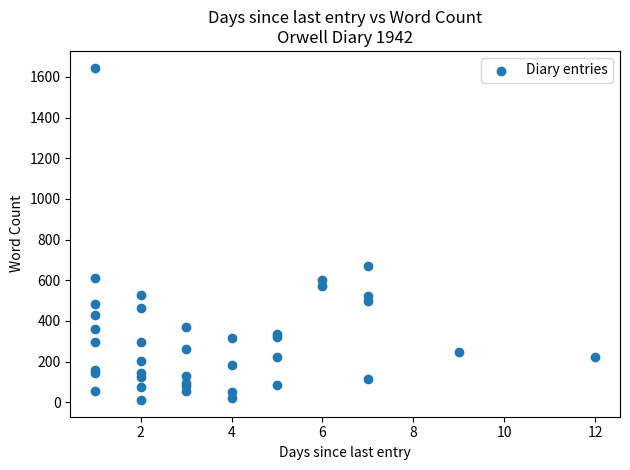

What Y value in the scatter plot is closest to 828?

670